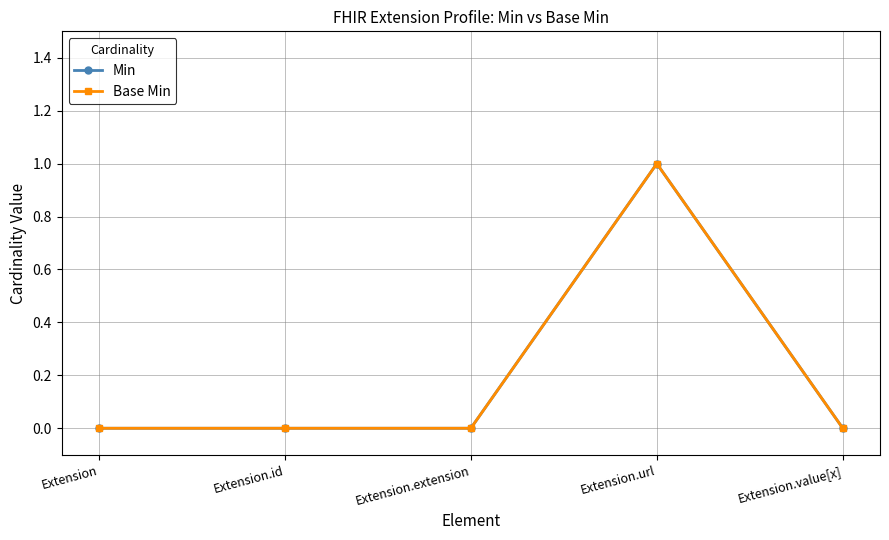

What is the sum of the Base Min values at Extension and Extension.url?

1